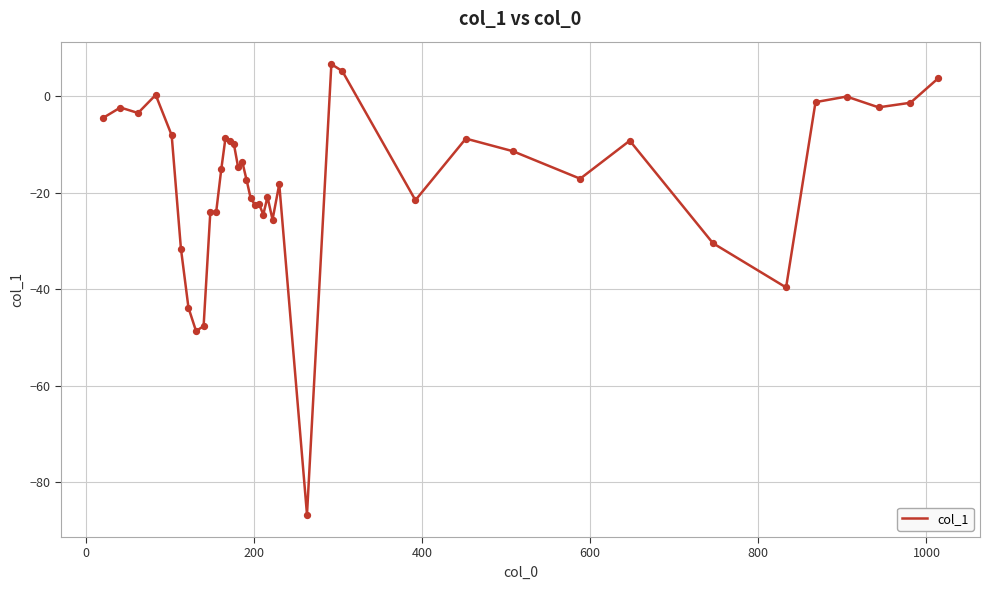

What is the greatest value displayed?

6.6